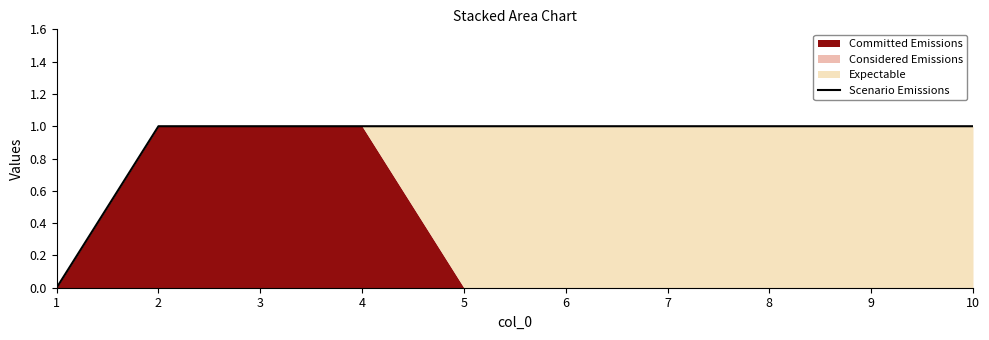

What value does the data have at 6?

1